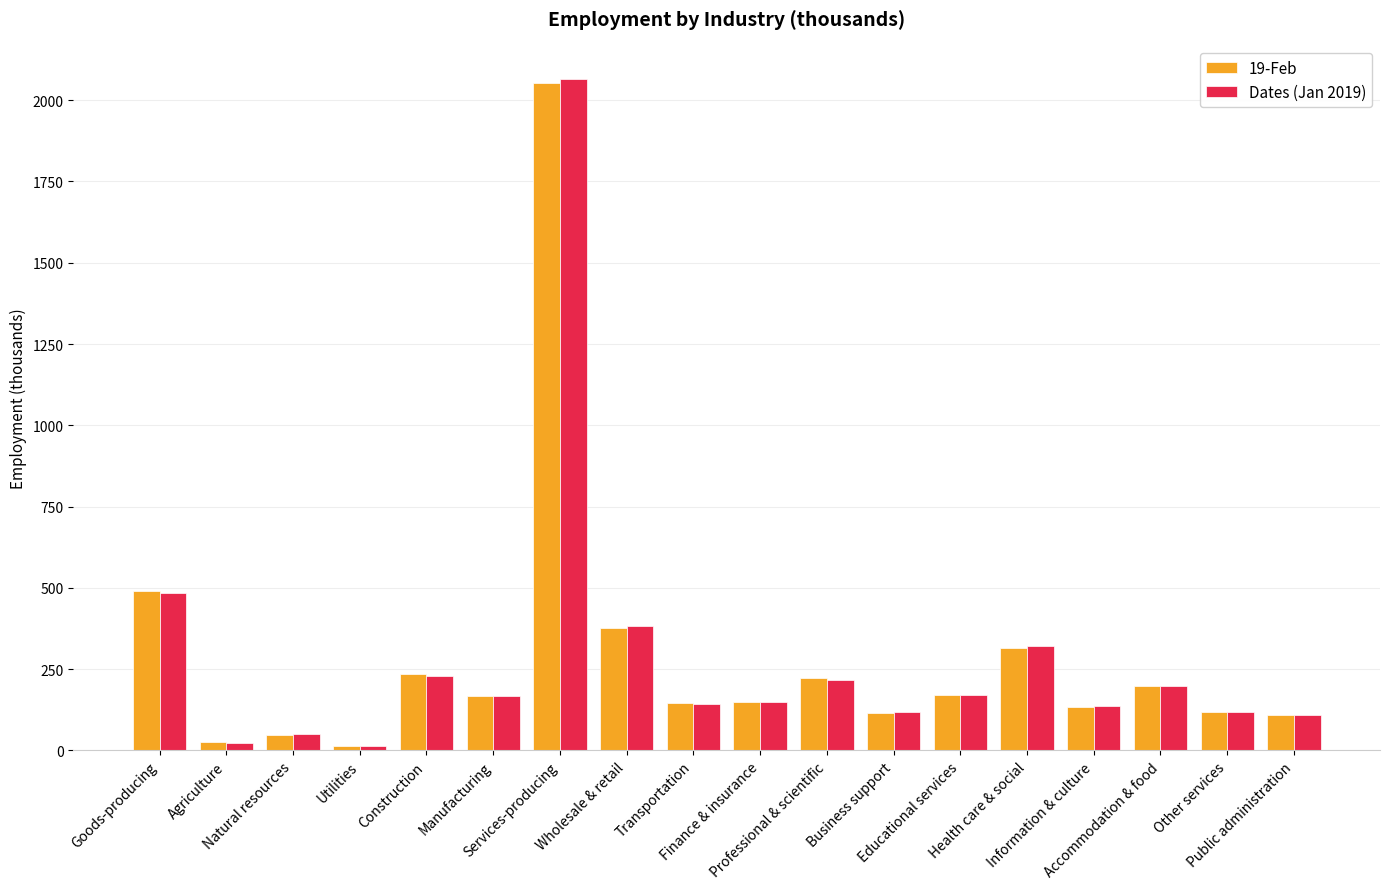

What are all the series names shown in the legend?

19-Feb, Dates (Jan 2019)